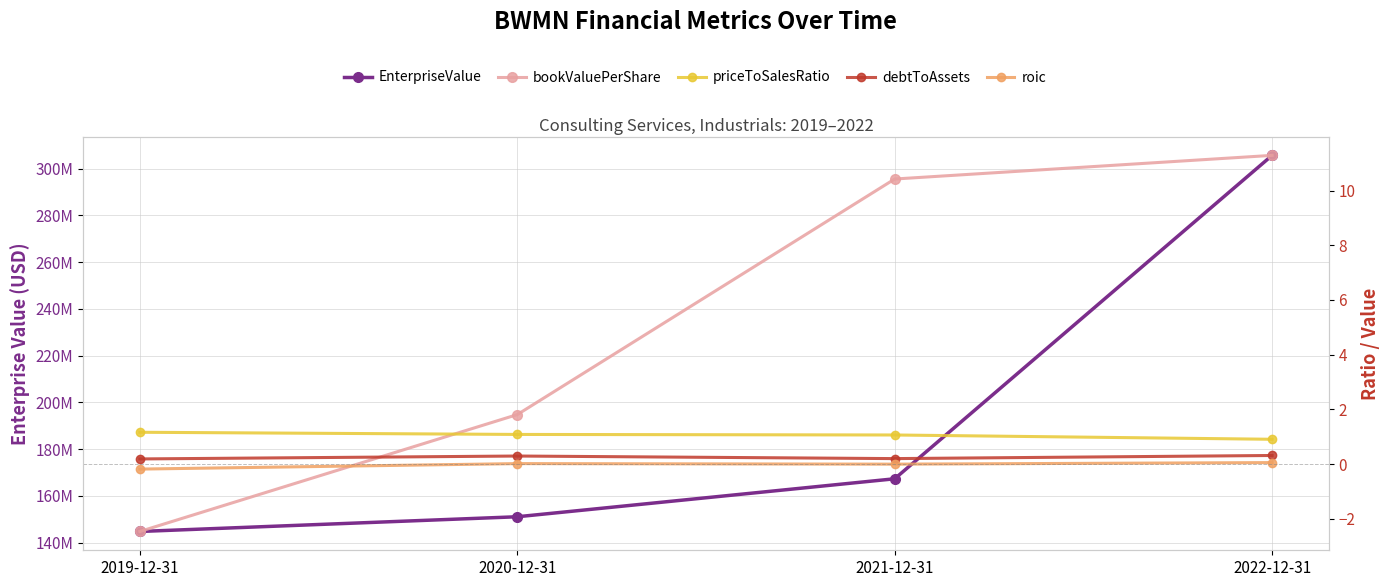

Which label corresponds to the largest value in the chart?

2022-12-31